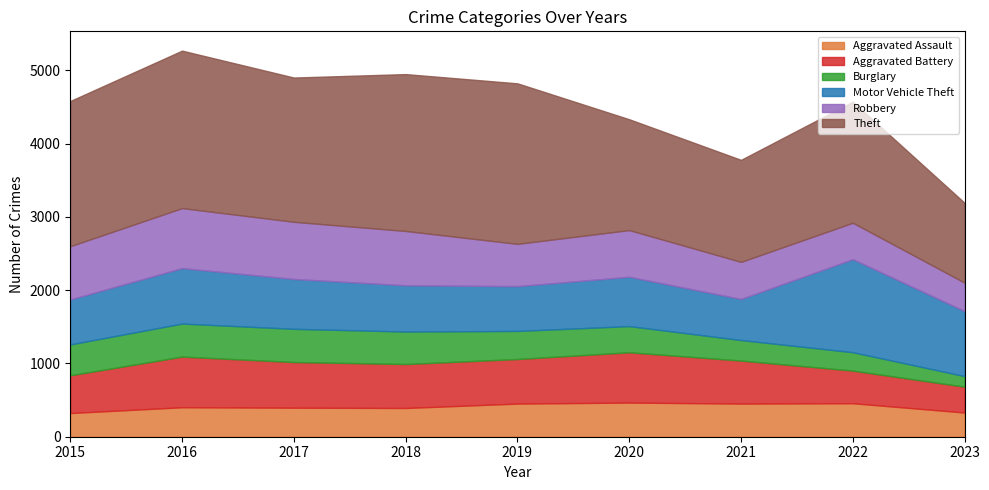

True or false: Burglary has more than 2 points higher than both neighbors.

False